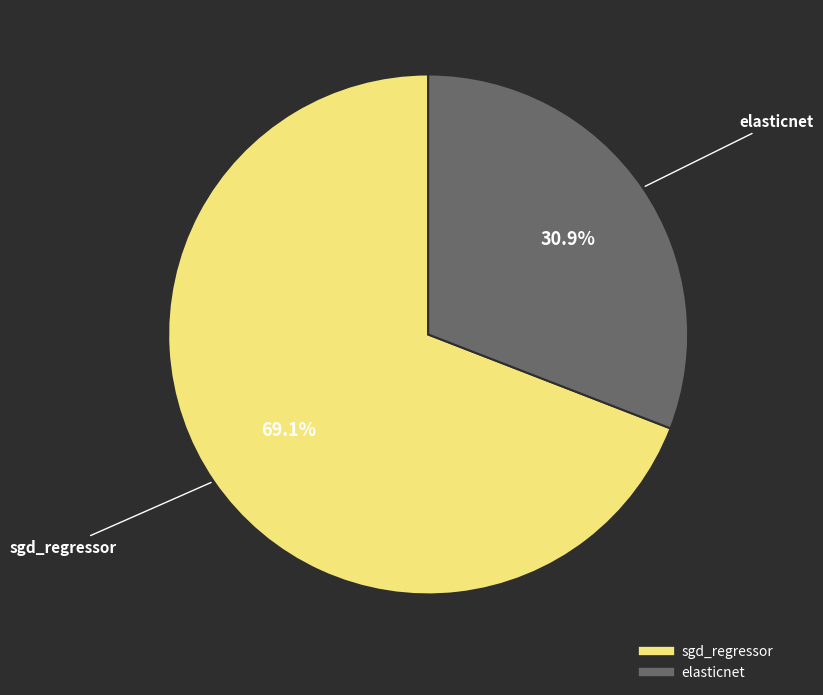

To the nearest percent, what is the difference between the sgd_regressor and elasticnet slice percentages?

38%